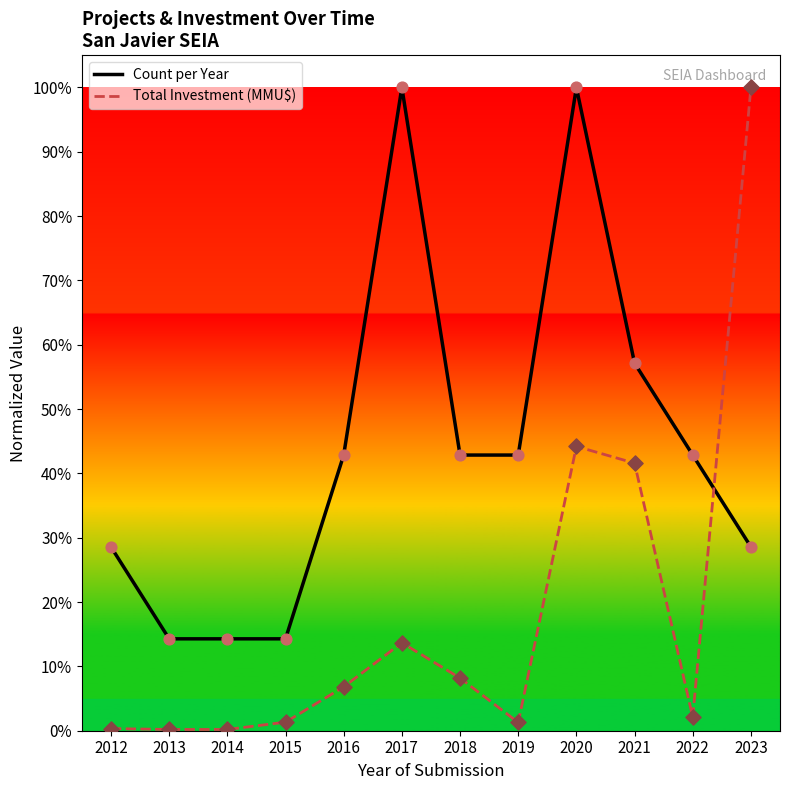

Which series has the largest total across all categories?

Count per Year